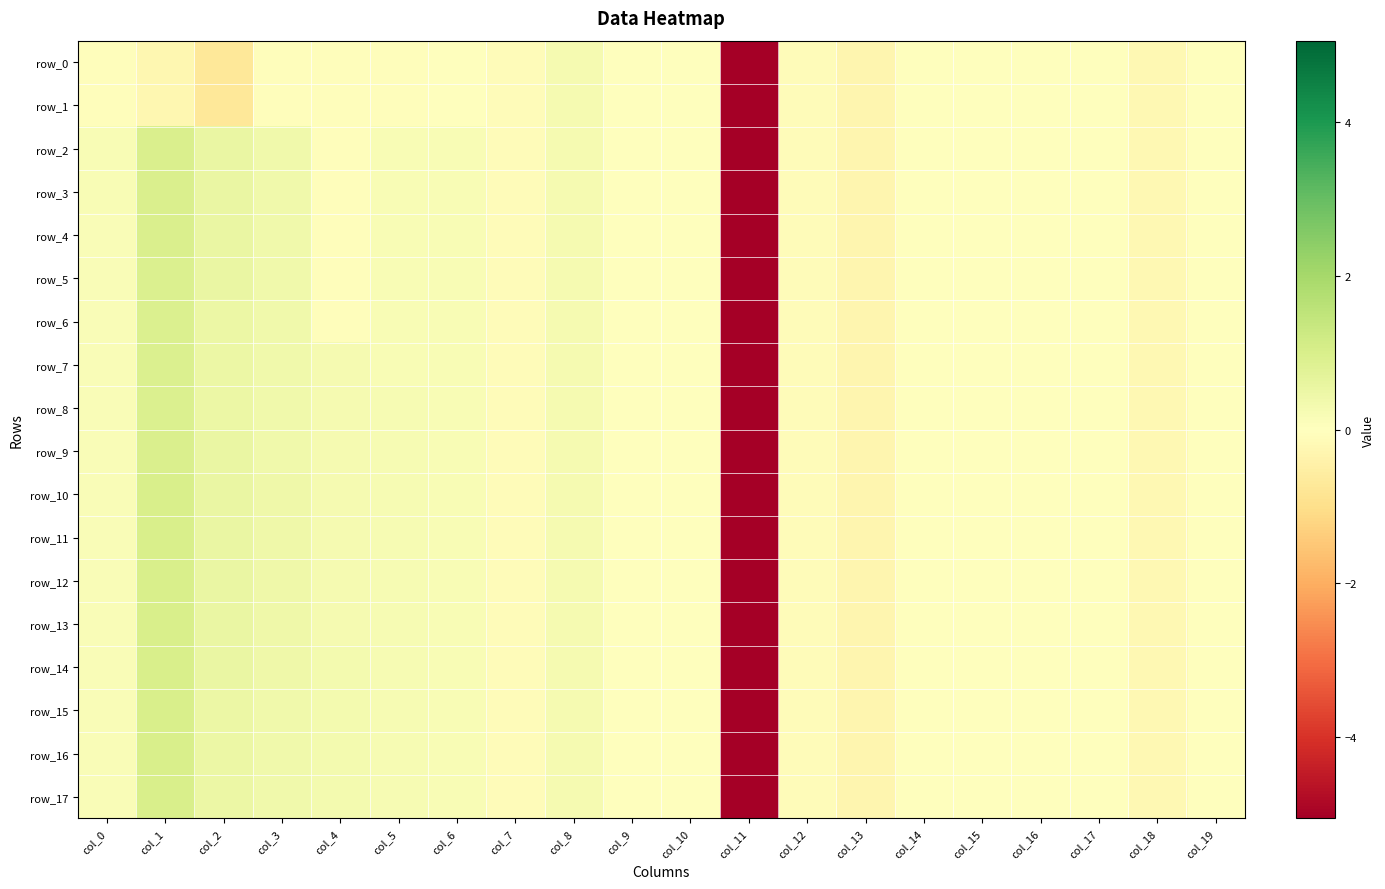

List the labels in order of row_16 value, largest first.

col_1, col_2, col_3, col_4, col_8, col_5, col_6, col_0, col_10, col_9, col_14, col_16, col_19, col_15, col_17, col_7, col_12, col_18, col_13, col_11